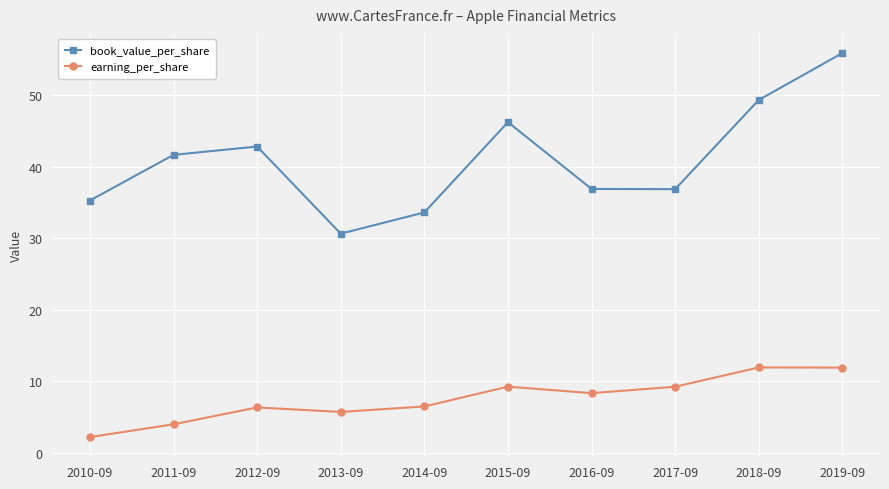

What is the spread (max minus min) of values at 2014-09?

27.2